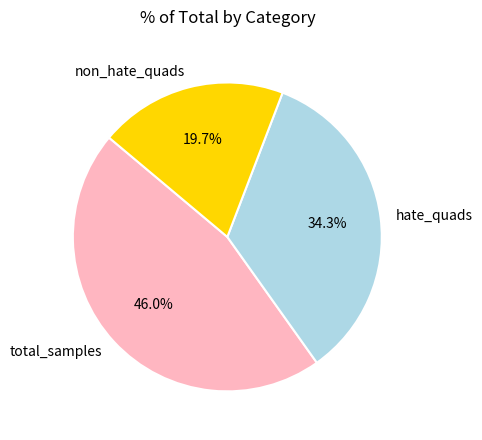

Is there a majority slice in this chart?

No